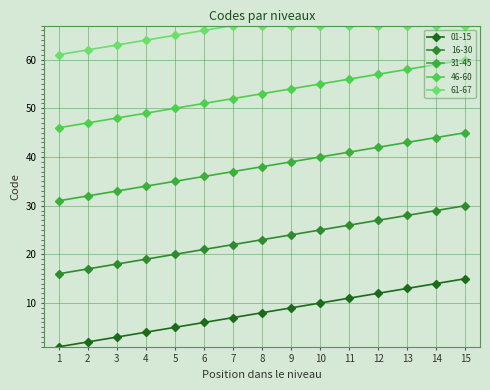

Rank the series by their average value, from highest to lowest.

61-67, 46-60, 31-45, 16-30, 01-15